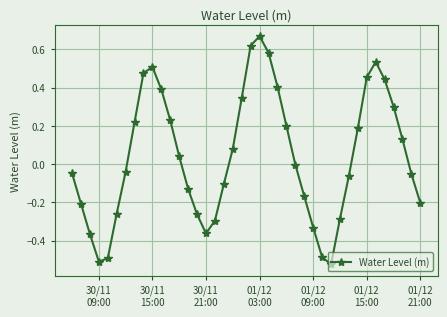

What is the difference between the maximum and minimum values?

1.2